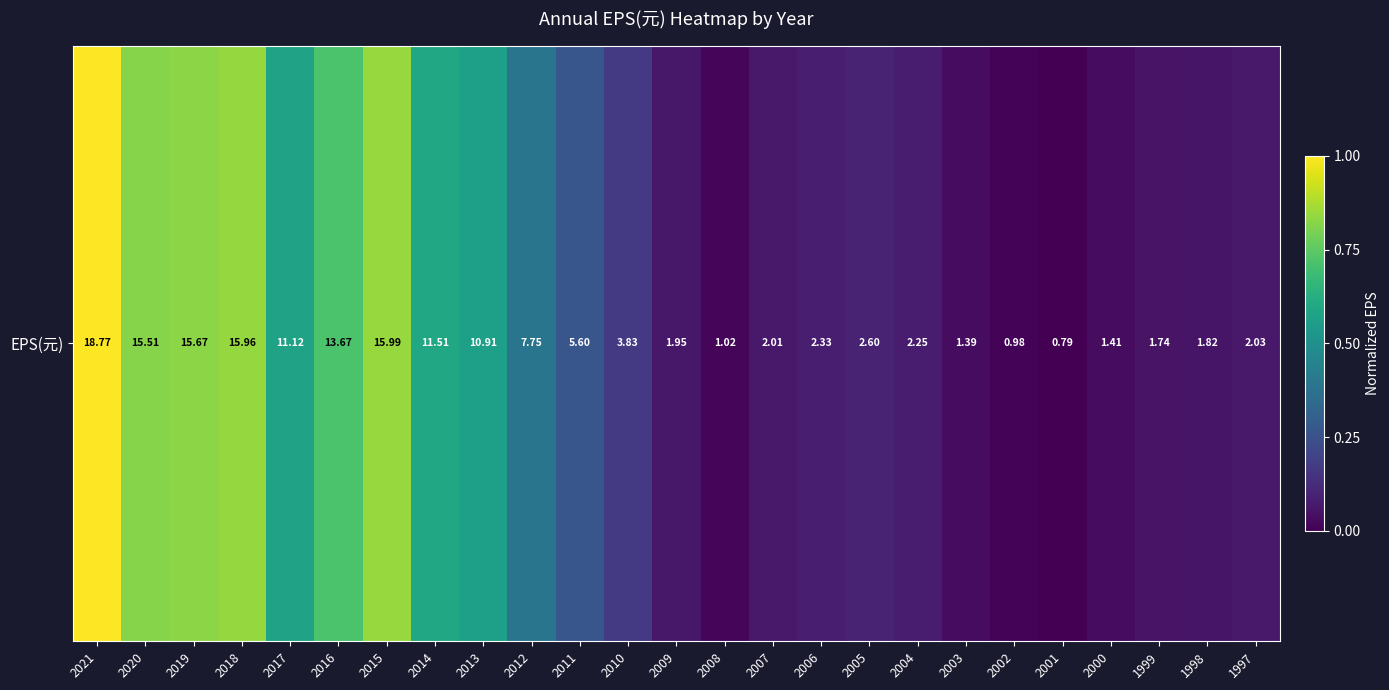

What is the maximum value shown in the chart?

1.0